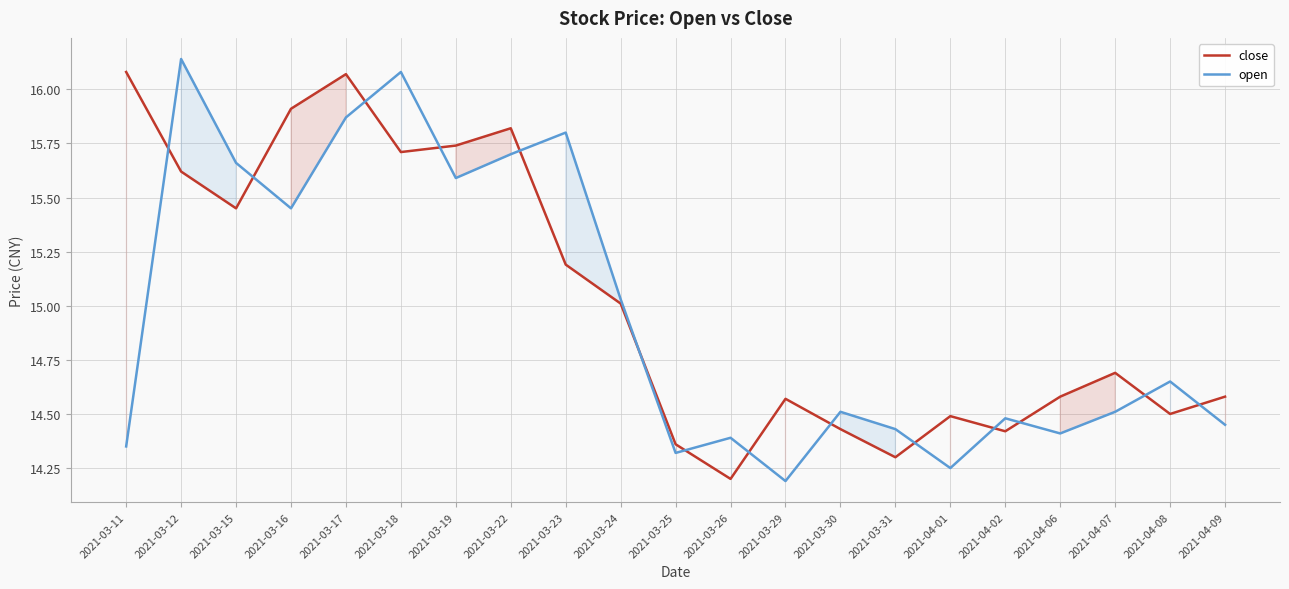

Reading right to left, extract all data points from this chart.

close: 14.6	14.5	14.7	14.6	14.4	14.5	14.3	14.4	14.6	14.2	14.4	15.0	15.2	15.8	15.7	15.7	16.1	15.9	15.4	15.6	16.1
open: 14.4	14.7	14.5	14.4	14.5	14.2	14.4	14.5	14.2	14.4	14.3	15.0	15.8	15.7	15.6	16.1	15.9	15.4	15.7	16.1	14.3